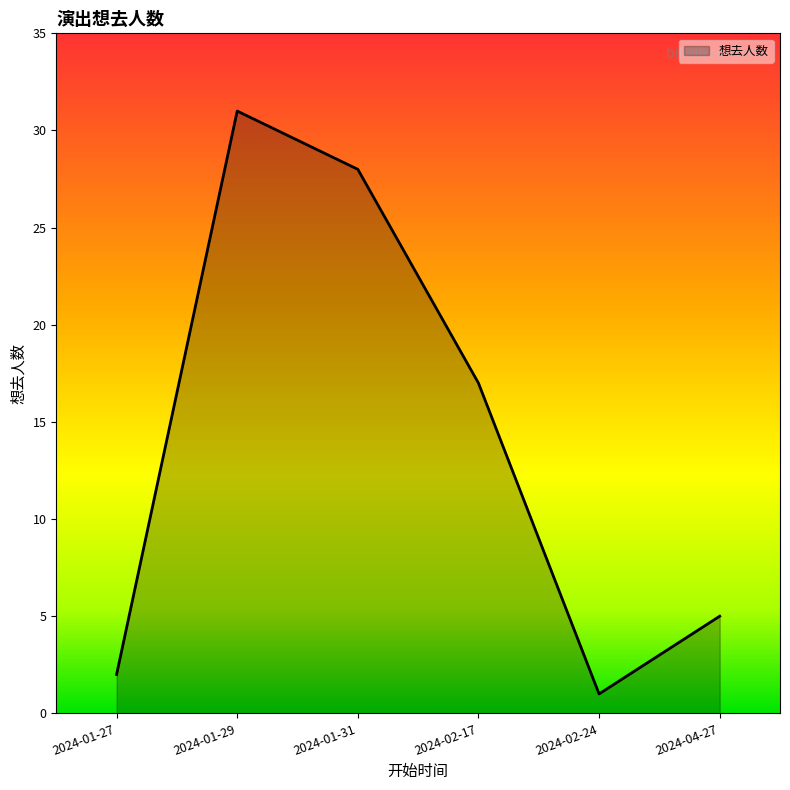

What is the greatest value displayed?

31